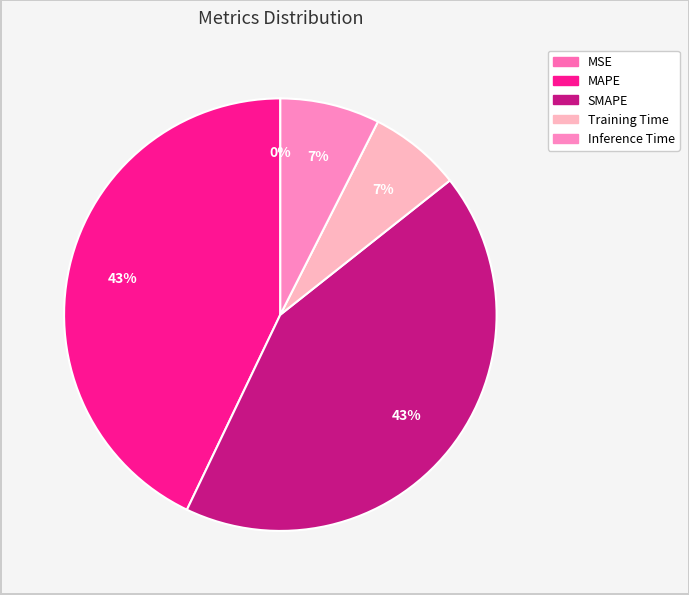

Is MSE the majority of the pie?

No